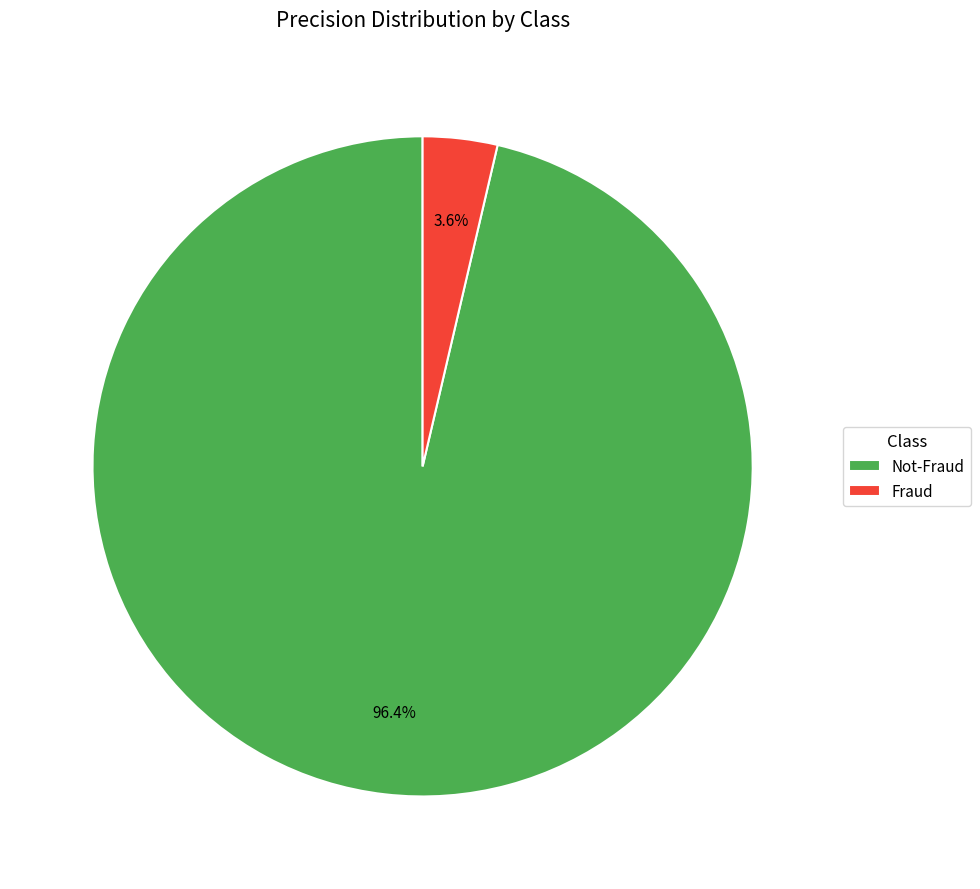

To the nearest percent, what is the combined percentage of Not-Fraud and Fraud?

100%